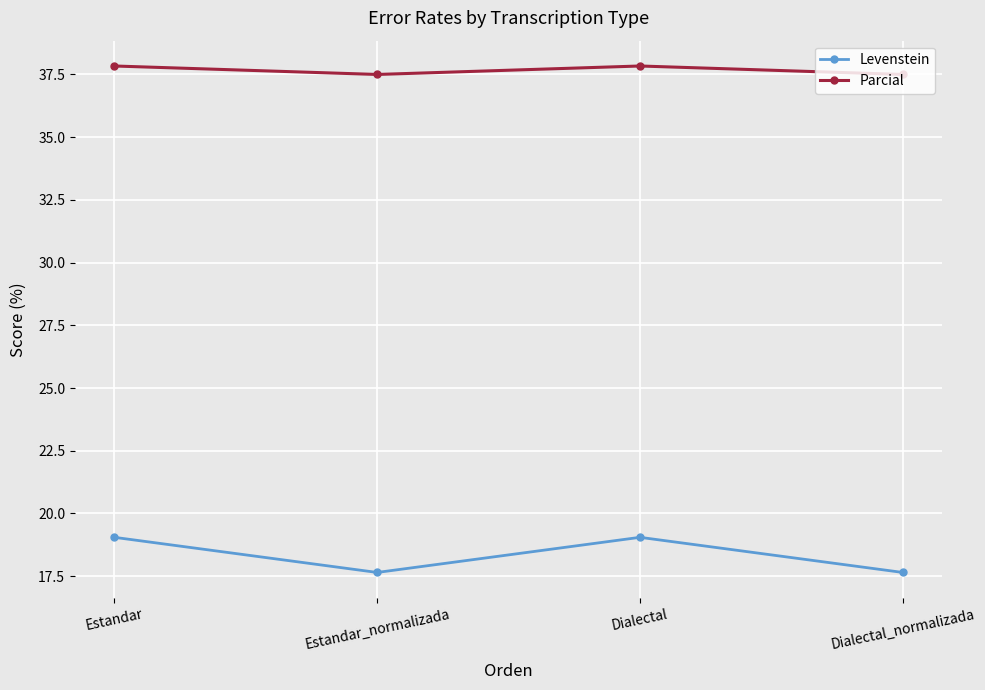

True or false: Levenstein has a value of 24.2 at Dialectal_normalizada.

False